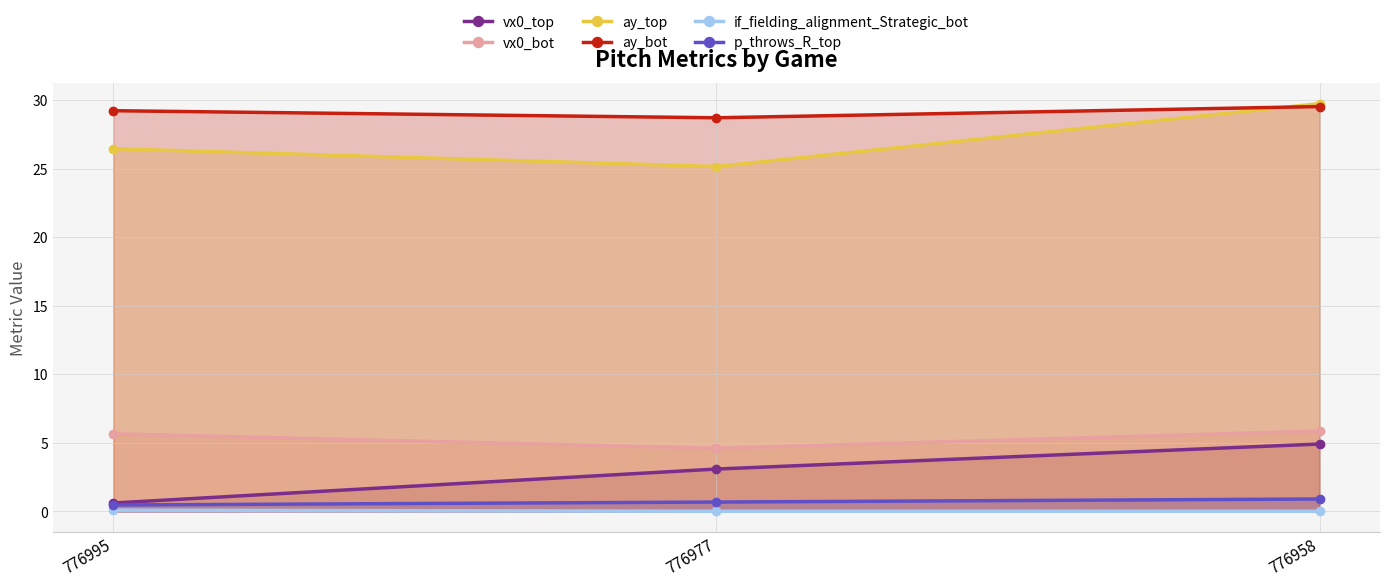

Reading right to left, extract all data points from this chart.

vx0_top: 776958=4.9	776977=3.1	776995=0.6
vx0_bot: 776958=5.9	776977=4.6	776995=5.7
ay_top: 776958=29.8	776977=25.2	776995=26.5
ay_bot: 776958=29.5	776977=28.7	776995=29.2
if_fielding_alignment_Strategic_bot: 776958=0.0	776977=0.0	776995=0.1
p_throws_R_top: 776958=0.9	776977=0.7	776995=0.5